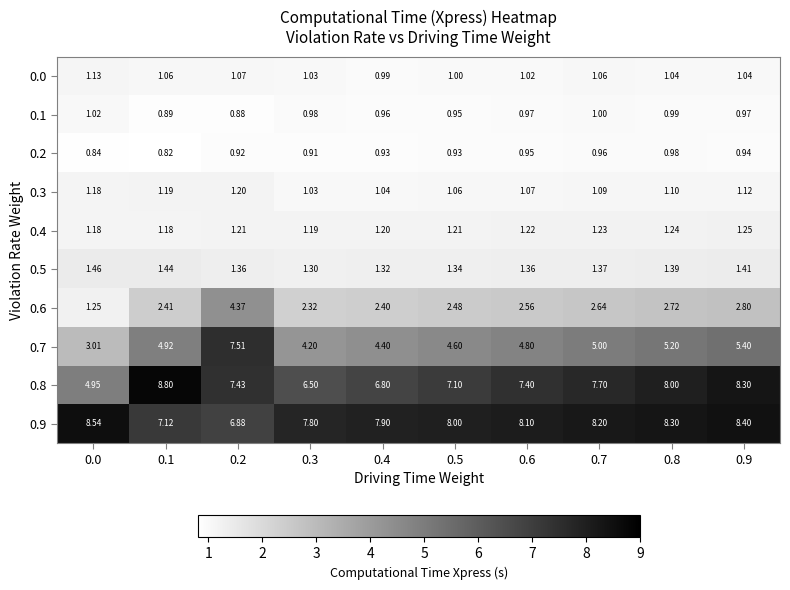

List the series in order of their peak value, highest first.

0.8, 0.9, 0.7, 0.6, 0.5, 0.4, 0.3, 0.0, 0.1, 0.2